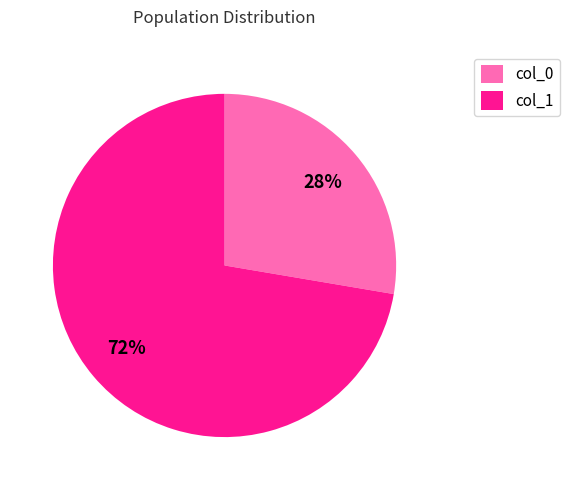

Combined, do col_1 and col_0 account for over 50%?

Yes